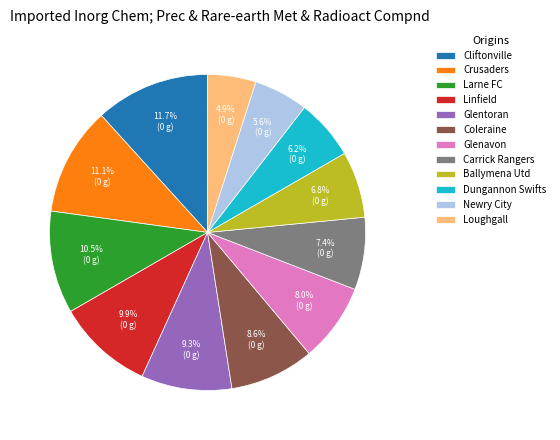

Does any single category account for the majority?

No